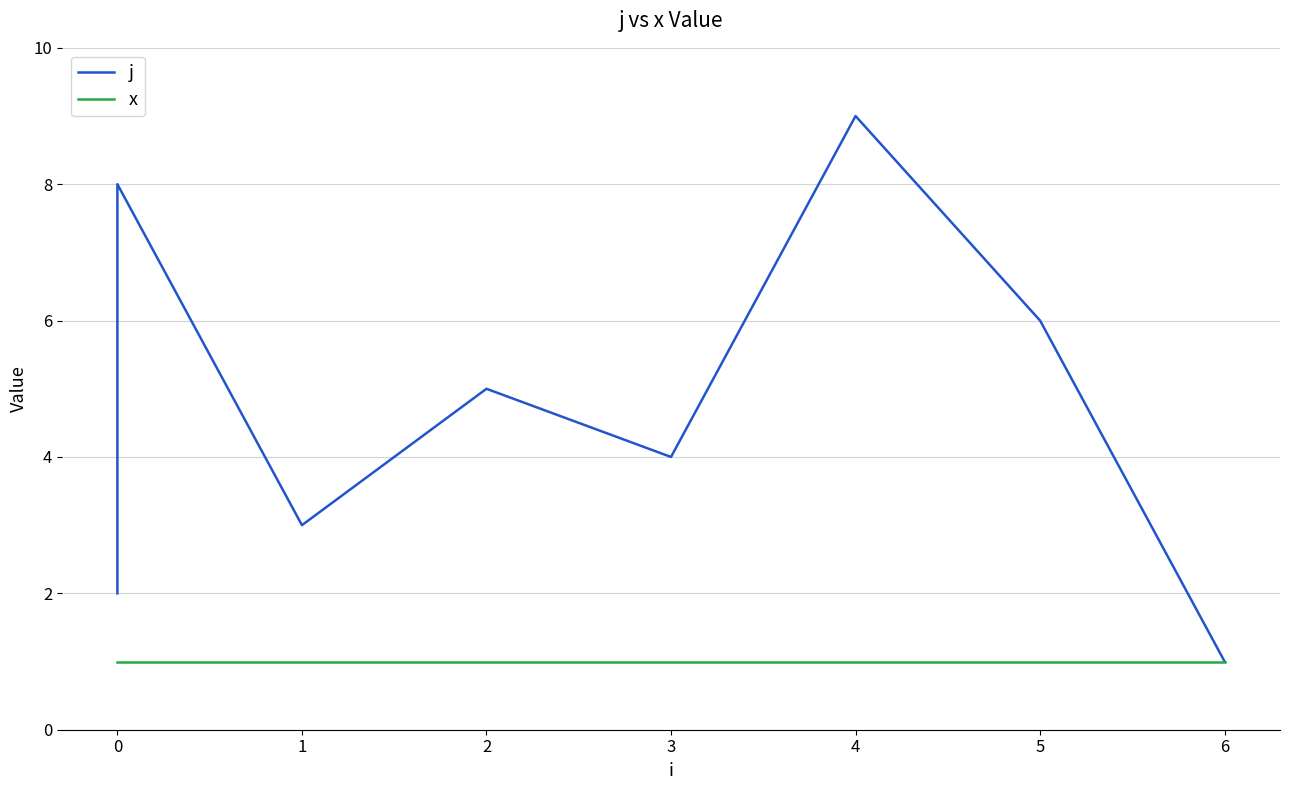

How many data points in j are less than 5?

4